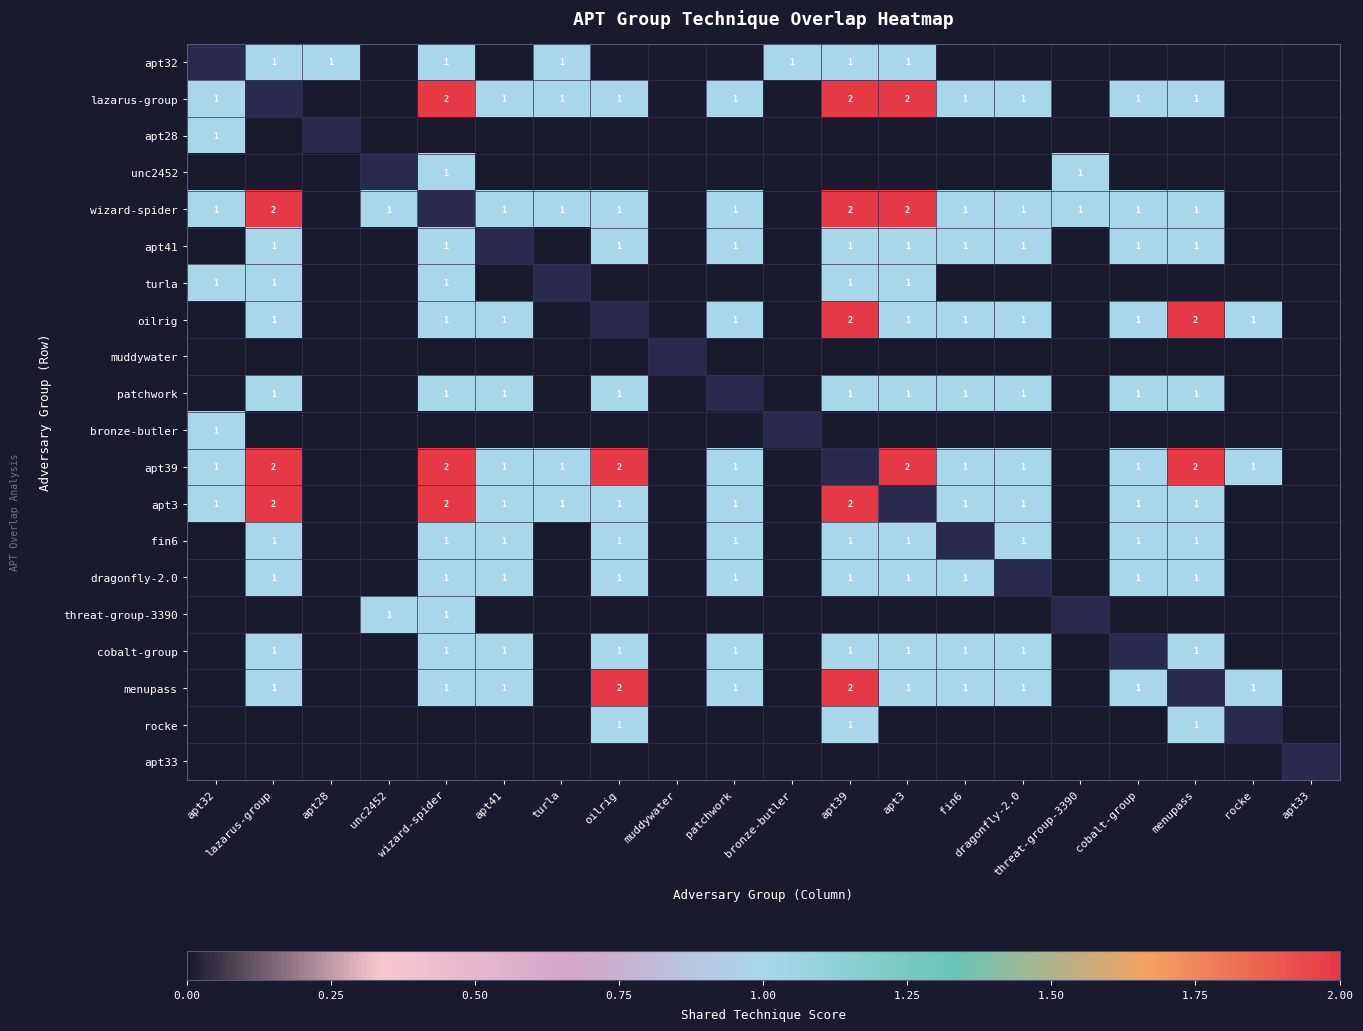

True or false: cobalt-group has a value of 1 at fin6.

True